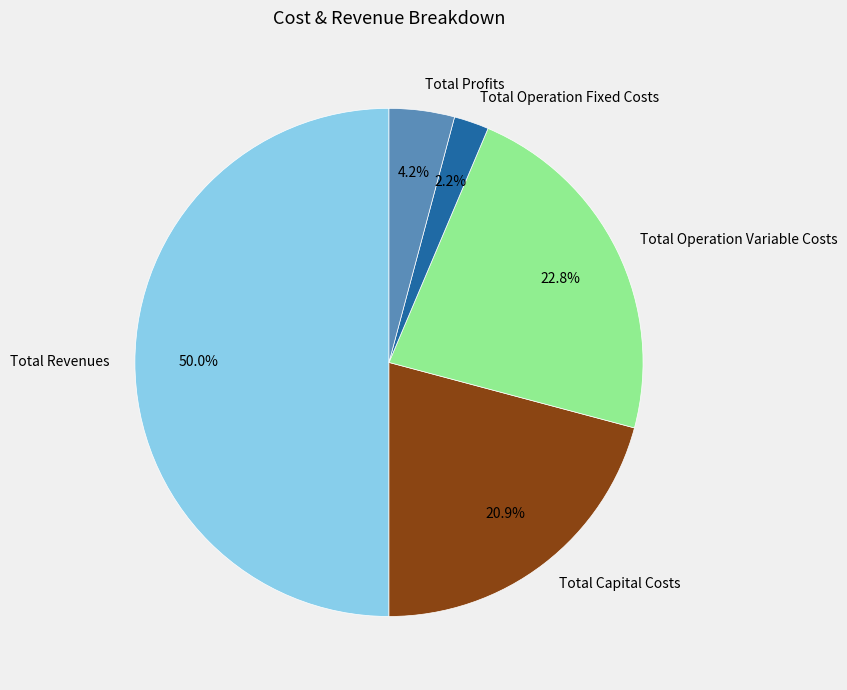

Which has a higher value, Total Revenues or Total Operation Variable Costs?

Total Revenues